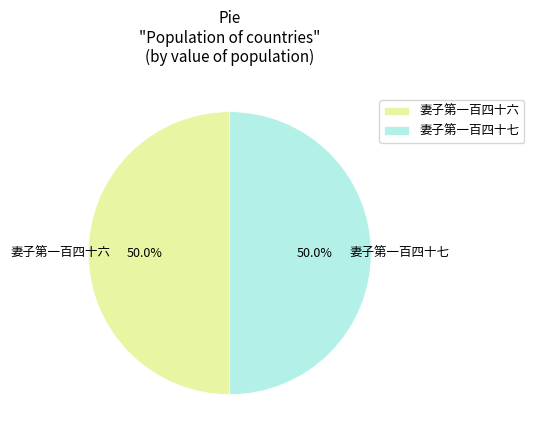

Count the number of slices in the pie.

2